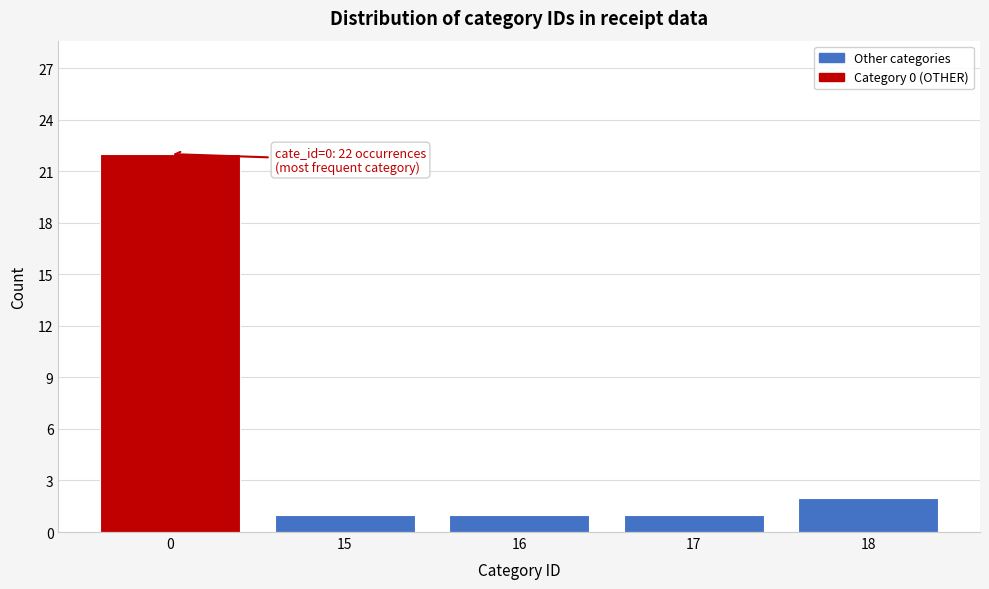

Reading left to right, extract all data points from this chart.

0=22	15=1	16=1	17=1	18=2